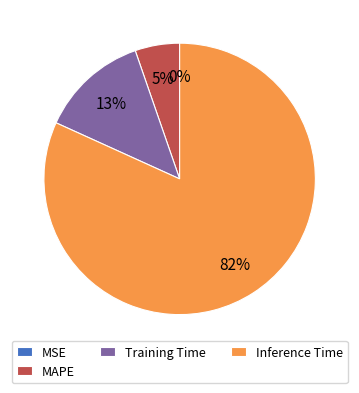

True or false: Inference Time accounts for 72% of the total.

False